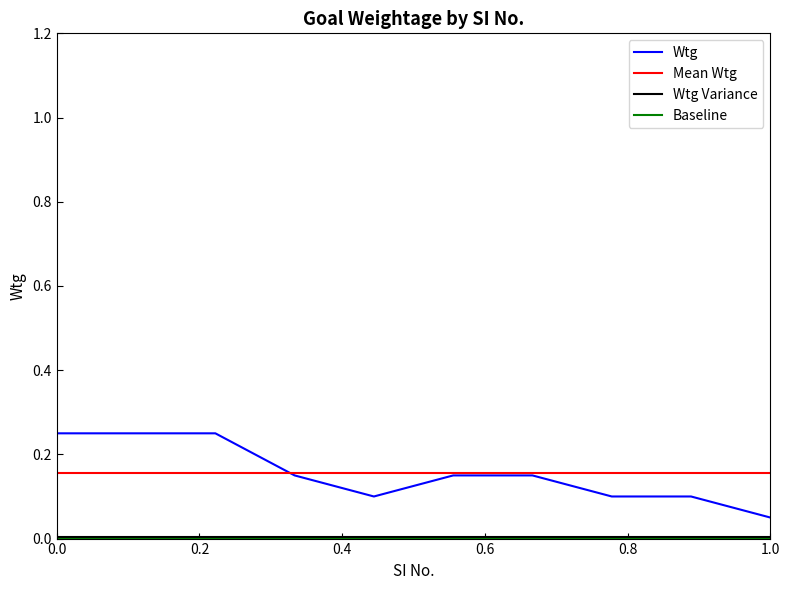

Count the Wtg values in the range 0 to 1.

10